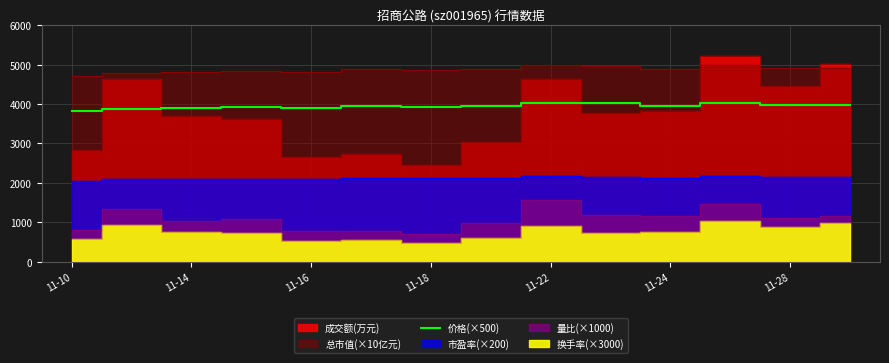

What is the maximum value for 价格(×500)?

4030.0